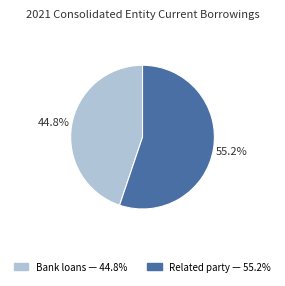

Is there any slice that represents more than half of the pie?

Yes